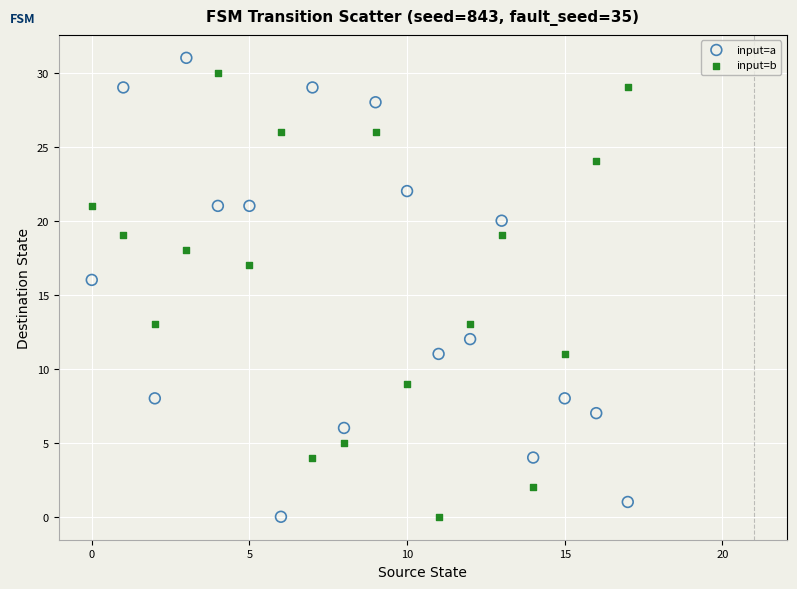

What are all the series names shown in the legend?

input=a, input=b